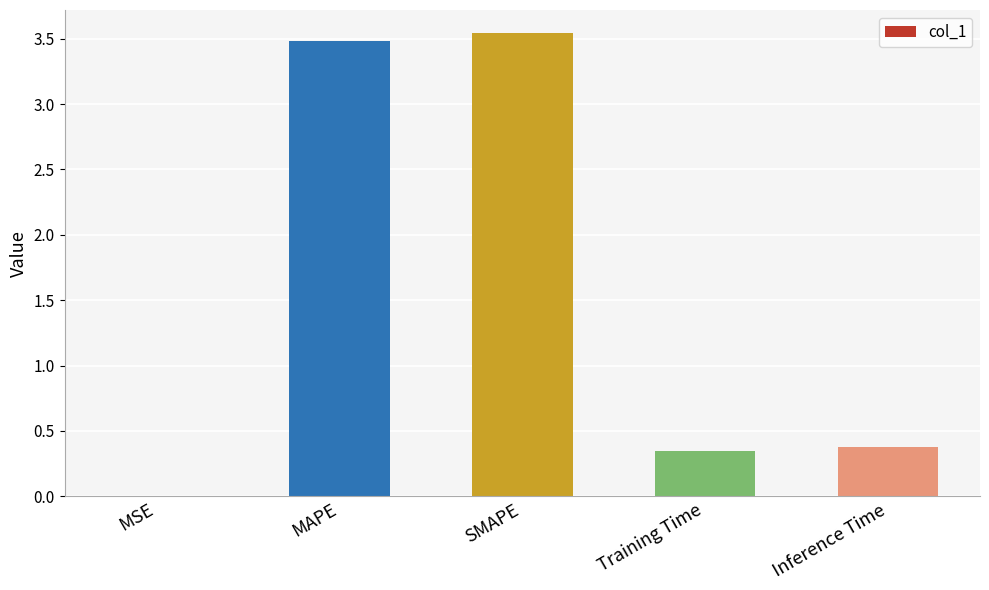

How many distinct data groups are displayed?

1